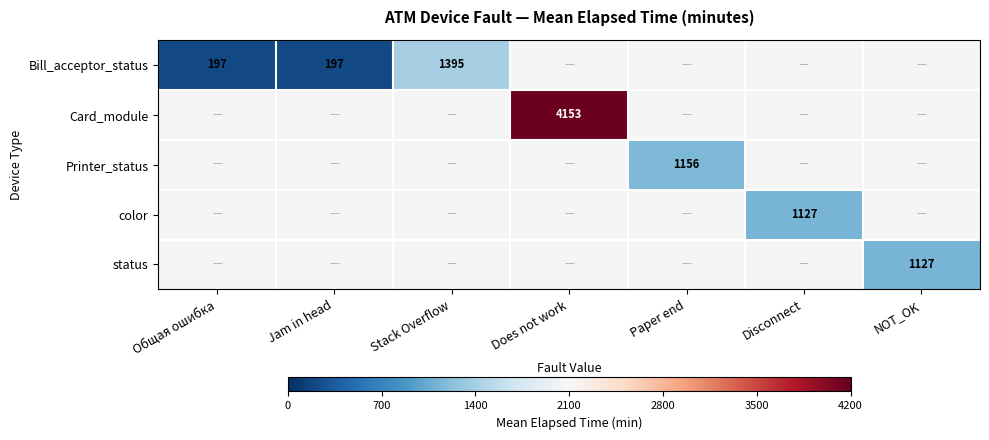

Which series has the largest range (max minus min)?

Bill_acceptor_status